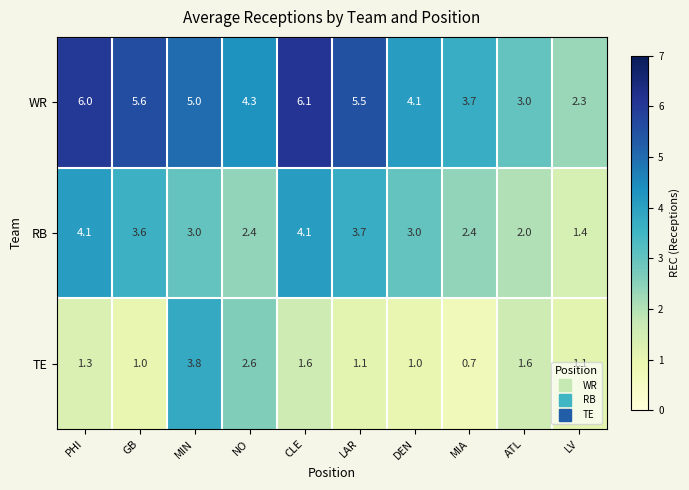

Where does the RB series first go above 3?

PHI